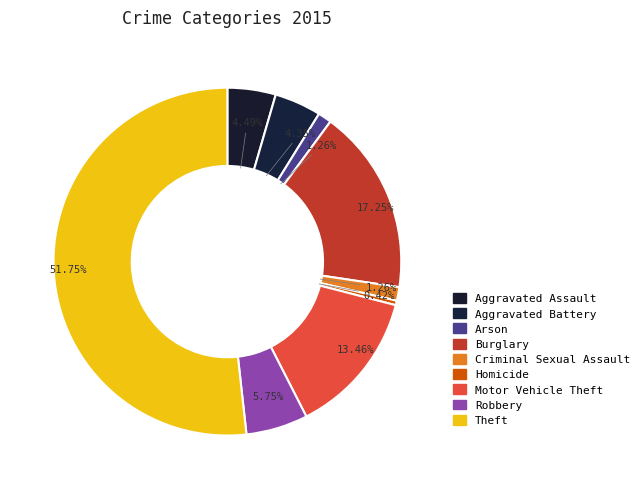

Count the number of slices in the pie.

9